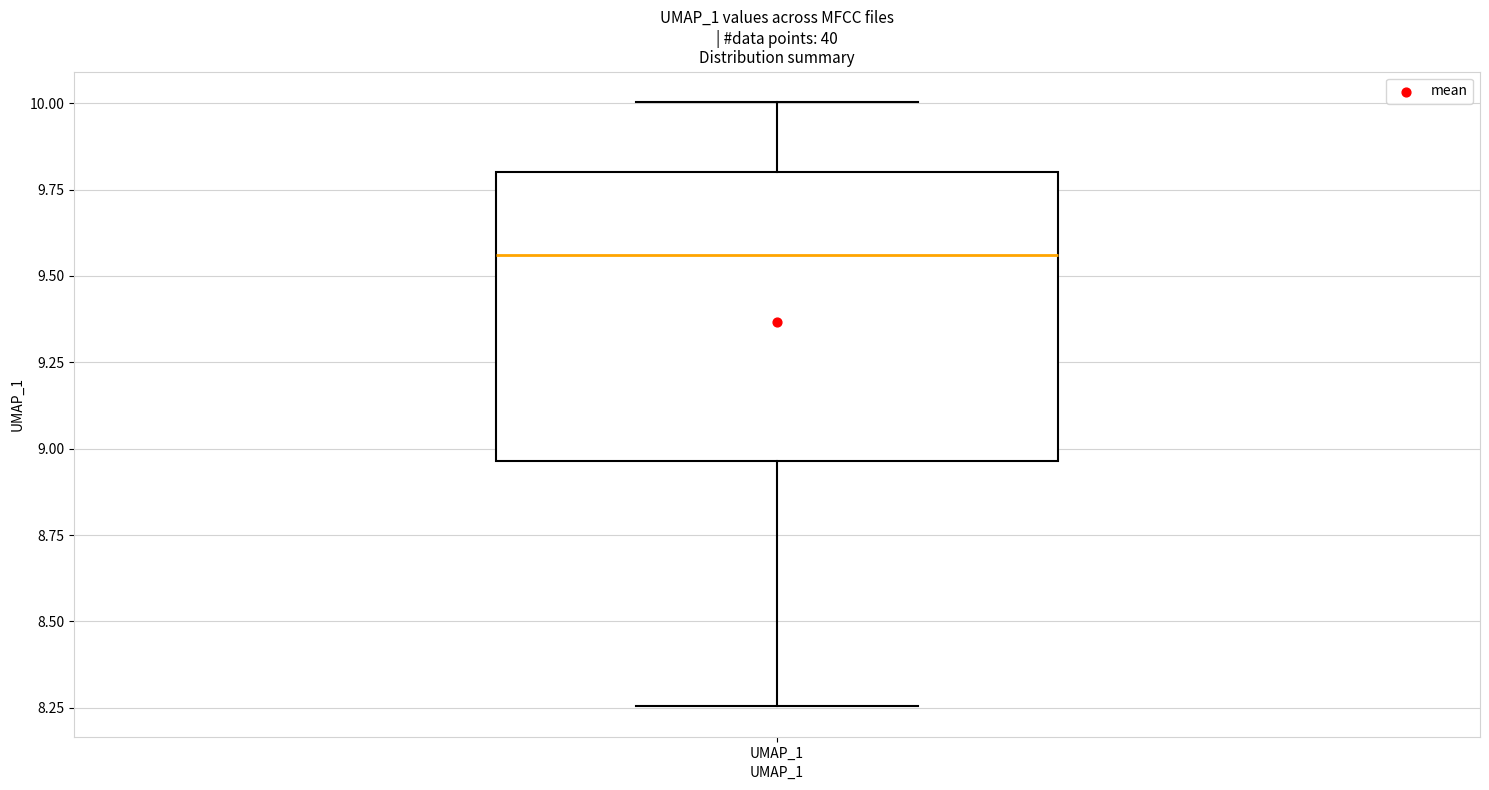

Transcribe this box plot: give where the median line is, the range the box spans, and where the two whiskers end, as read against the y-axis. The values are not printed on the chart, so give them approximately, as read against the axis.

median 9.55, box 8.95 to 9.80, whiskers 8.25 to 10.00